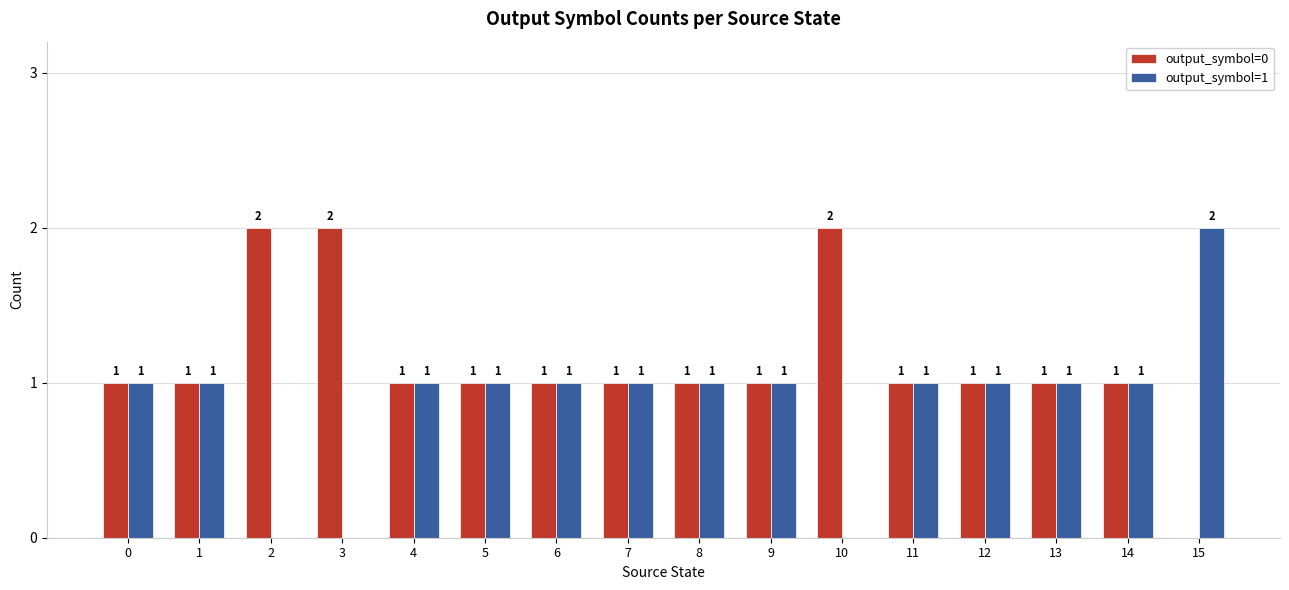

The output_symbol=1 series shows 1 at 12. True or false?

True